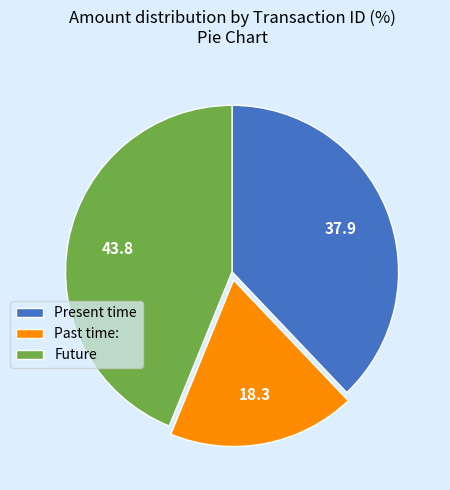

How many segments does this pie chart have?

3